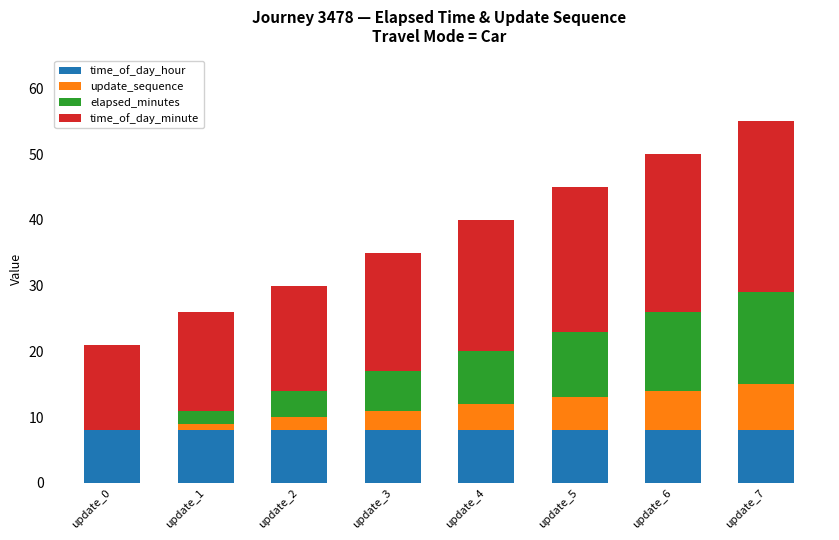

The time_of_day_hour series shows 11 at update_3. True or false?

False